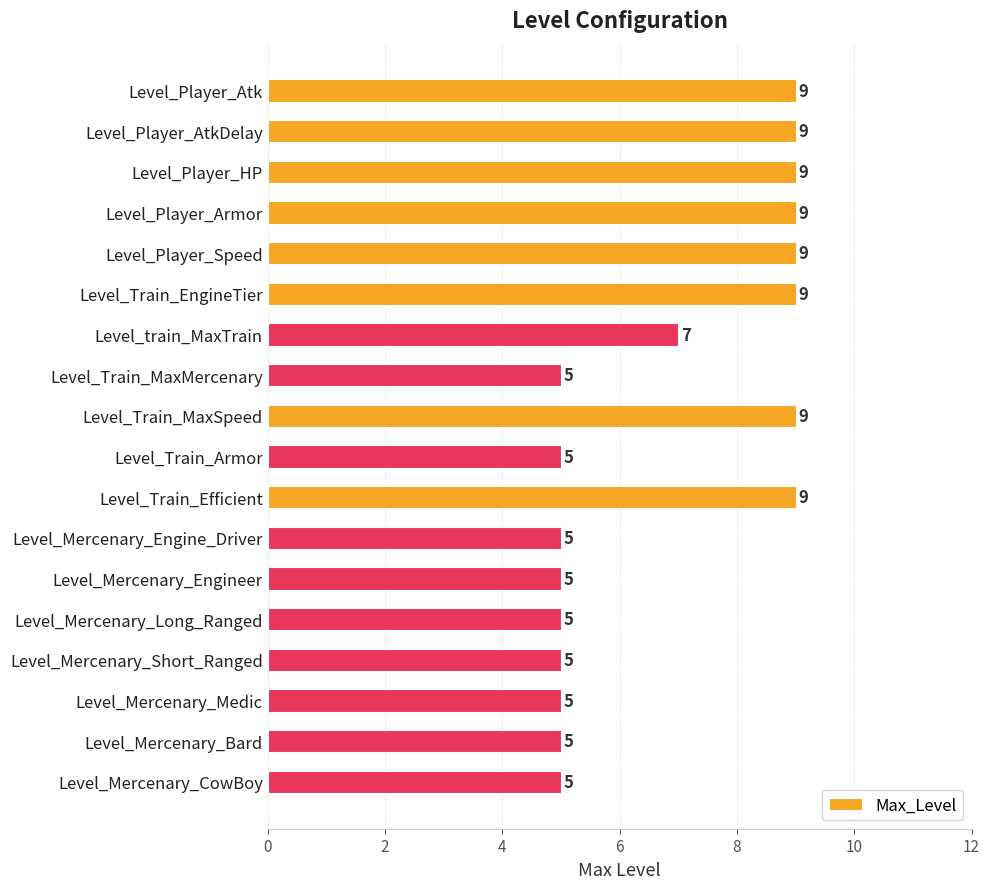

What is the minimum value shown in the chart?

5